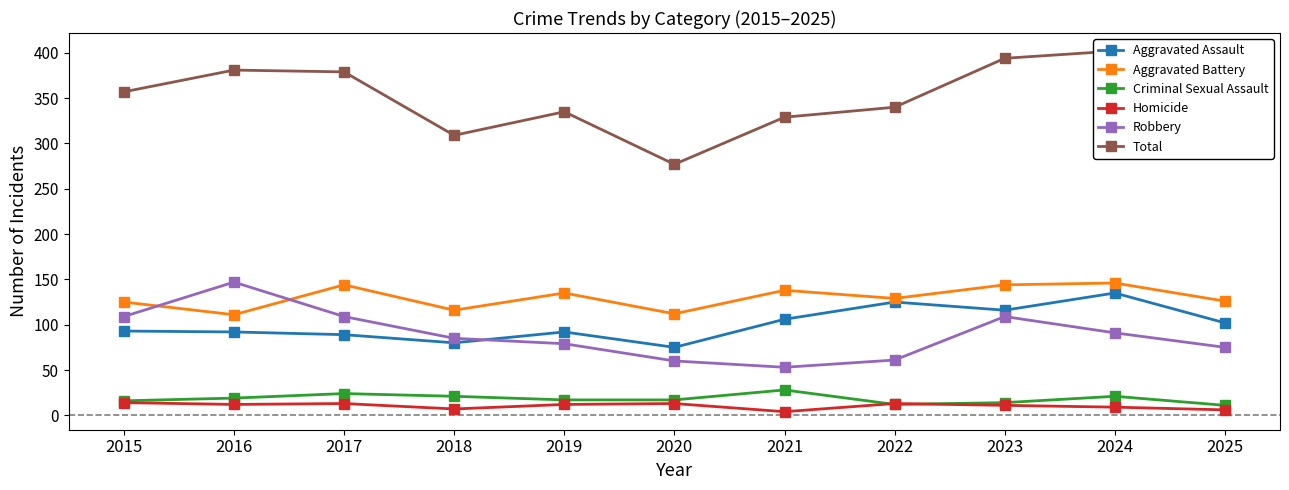

Reading left to right, extract all data points from this chart.

Aggravated Assault: 93	92	89	80	92	75	106	125	116	135	102
Aggravated Battery: 125	111	144	116	135	112	138	129	144	146	126
Criminal Sexual Assault: 16	19	24	21	17	17	28	12	14	21	11
Homicide: 14	12	13	7	12	13	4	13	11	9	6
Robbery: 109	147	109	85	79	60	53	61	109	91	75
Total: 357	381	379	309	335	277	329	340	394	402	320